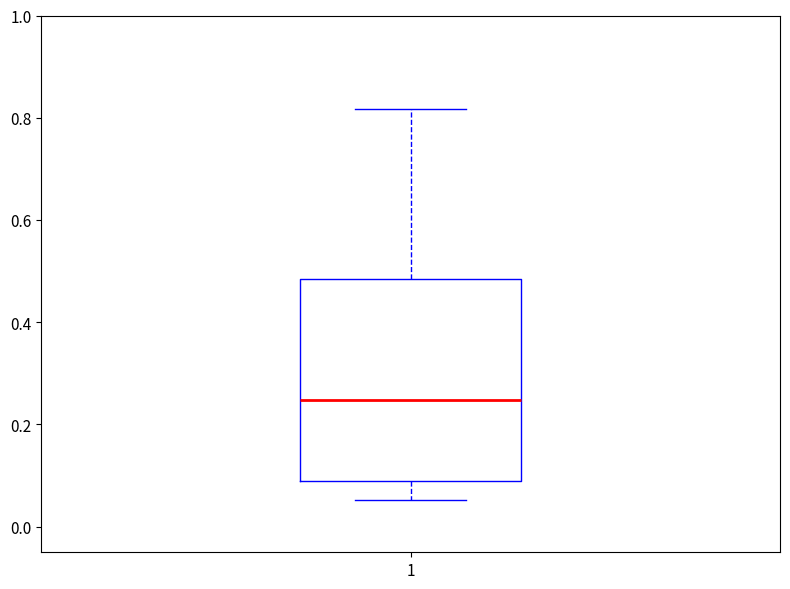

Where is the lower edge of the box at x = 1 on the y-axis? The values are not printed on the chart, so give them approximately, as read against the axis.

0.10